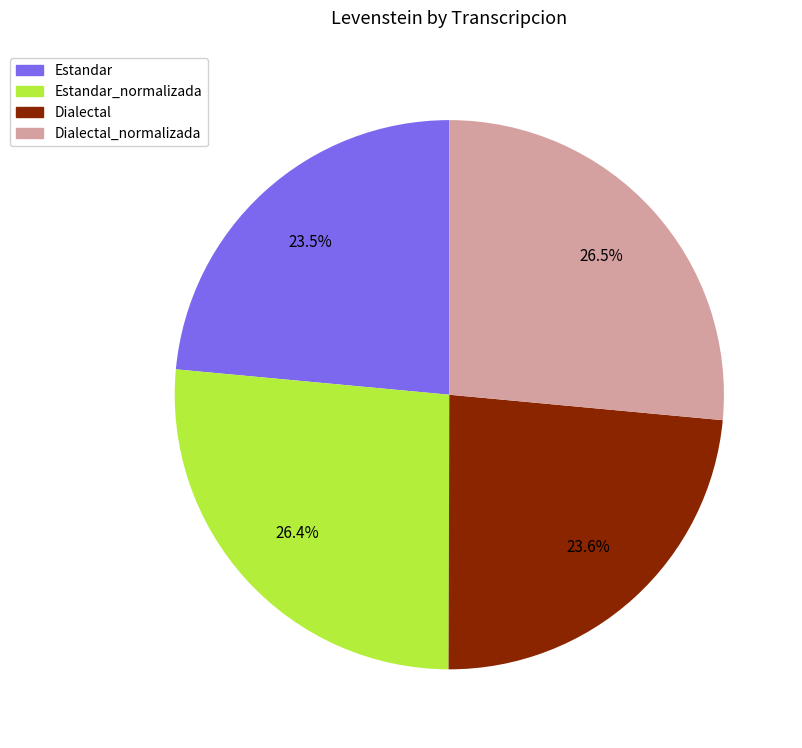

Is there any slice that represents more than half of the pie?

No